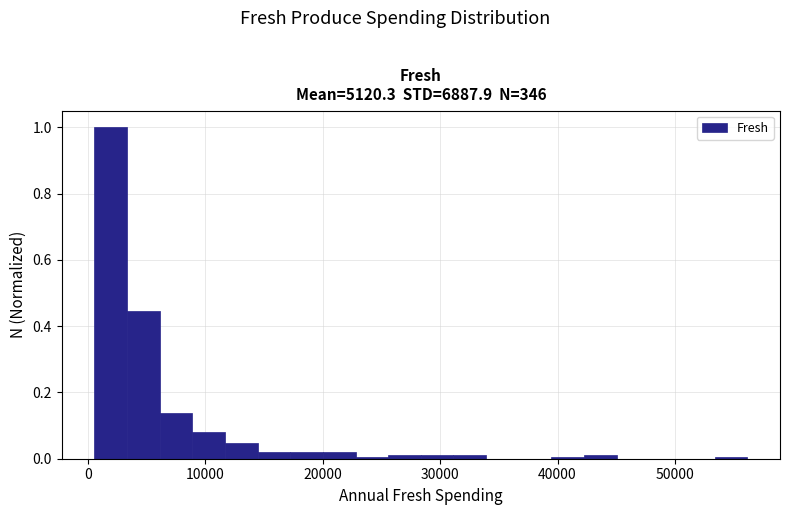

Around what value on the x-axis is the tallest bar? Give the approximate position of its centre, as read against the axis.

2000